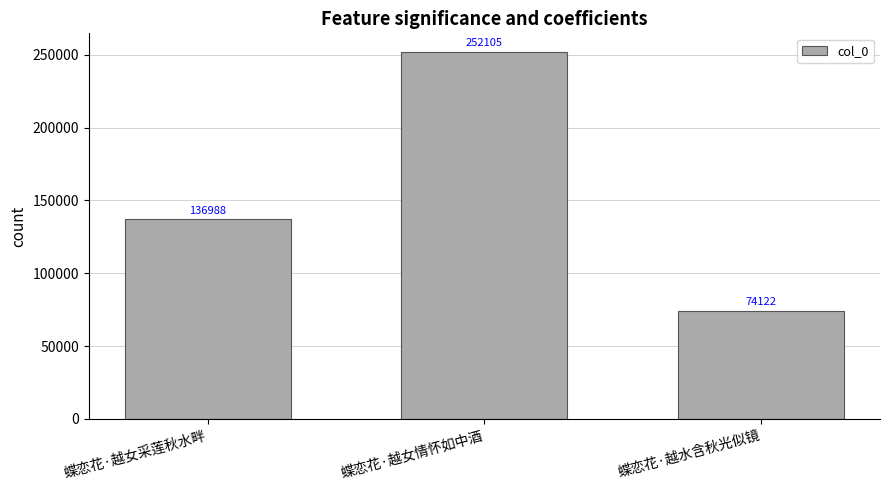

Which has a higher value, 蝶恋花·越女情怀如中酒 or 蝶恋花·越水含秋光似镜?

蝶恋花·越女情怀如中酒